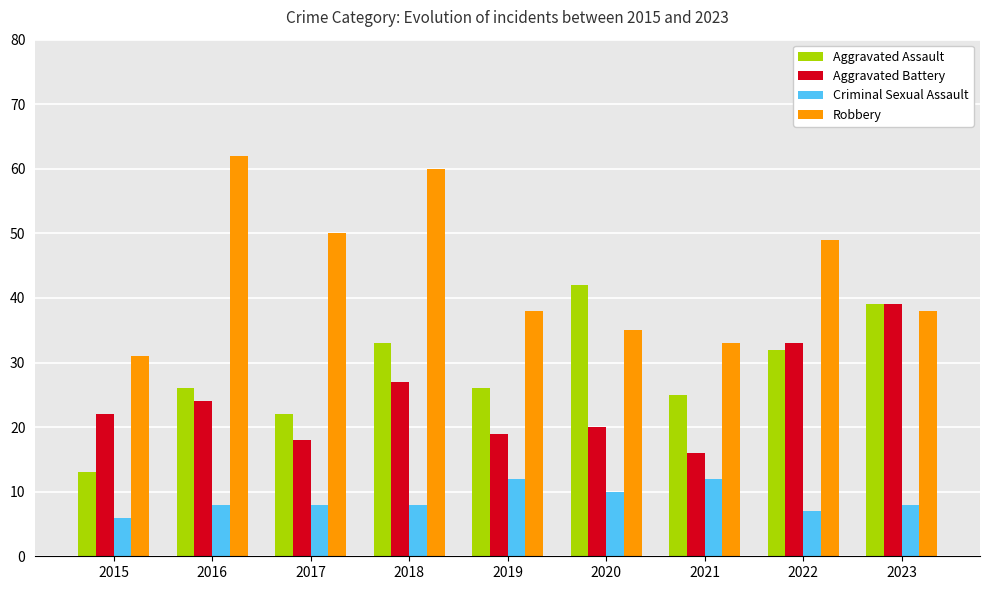

Rank the series at 2015 from highest to lowest value.

Robbery, Aggravated Battery, Aggravated Assault, Criminal Sexual Assault